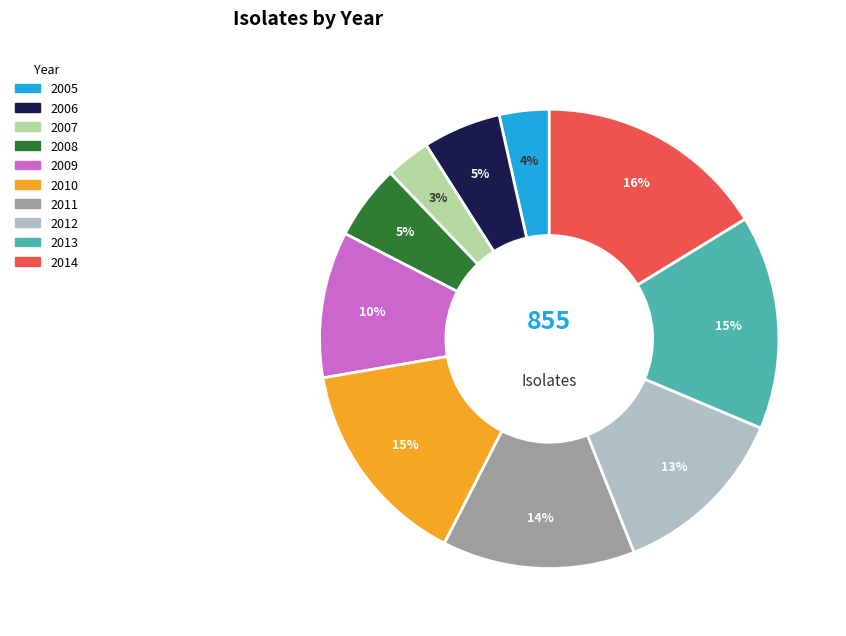

What is the ratio of the value at 2008 to the value at 2007?

1.7